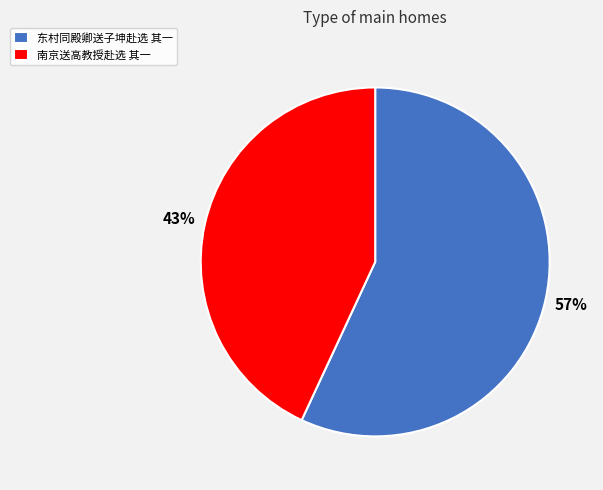

To the nearest percent, what percentage of the pie is 南京送高教授赴选 其一?

43%